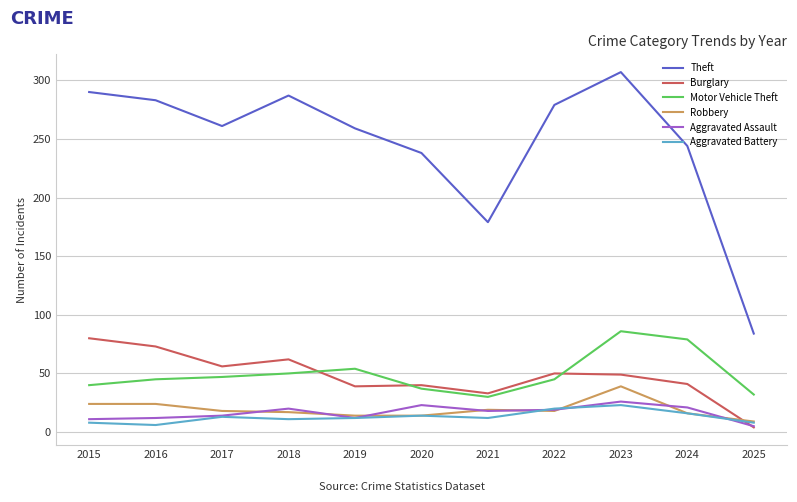

True or false: Robbery and Burglary intersect in this chart.

True